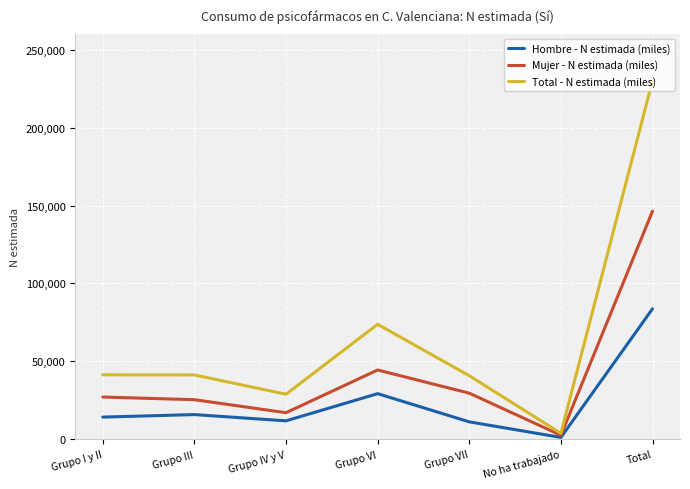

At how many categories does at least one series exceed 99821?

1